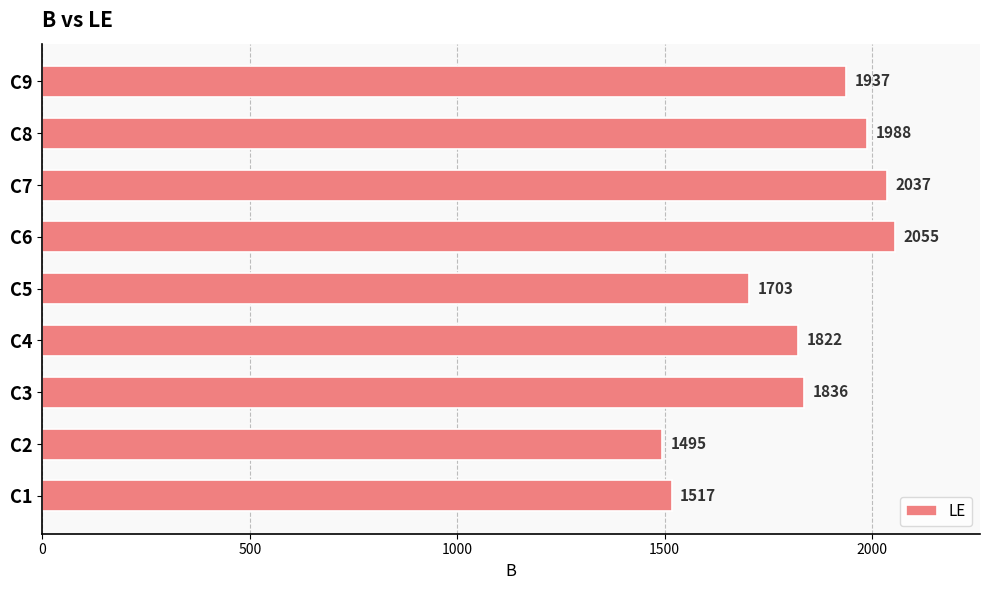

Rank the categories by value from lowest to highest.

C2, C1, C5, C4, C3, C9, C8, C7, C6